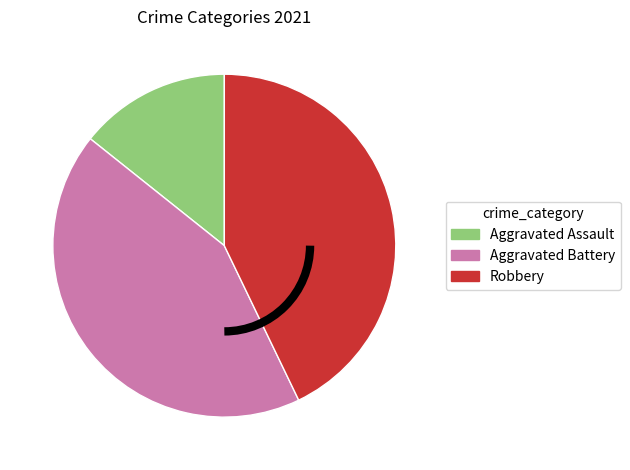

Which slice is the smallest?

Aggravated Assault